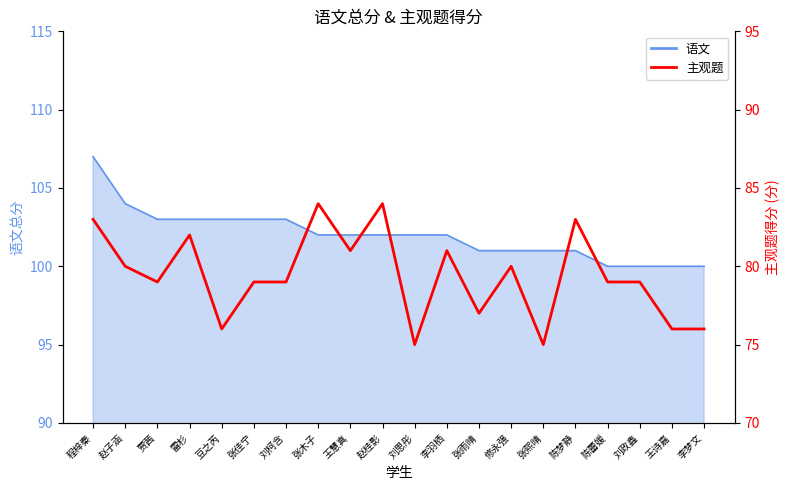

How many interior local peaks (higher than both neighbors) does the data have?

6